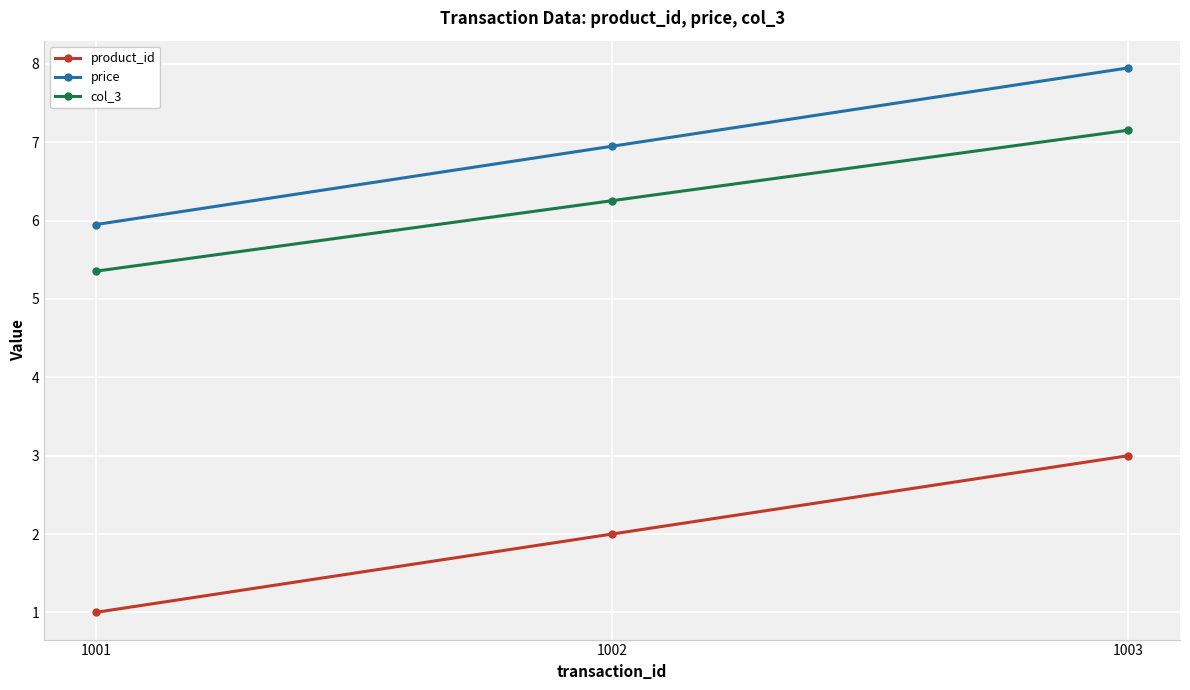

What is the value of the price point at the 2nd from the left?

7.0